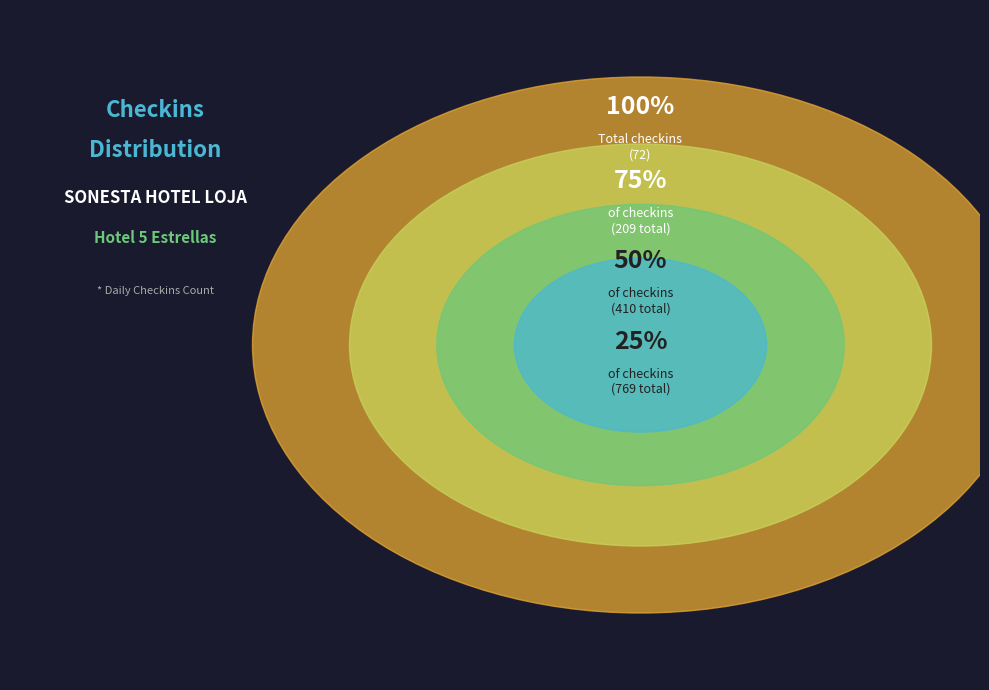

Combined, do 01/11/2019 and 04/11/2019 account for over 50%?

No